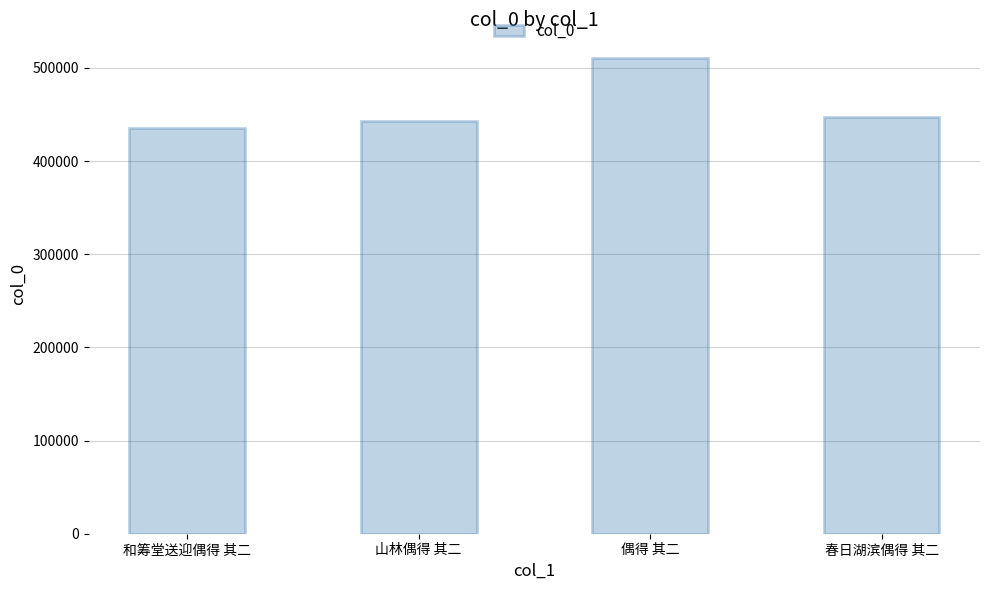

Count the number of data series in this chart.

1